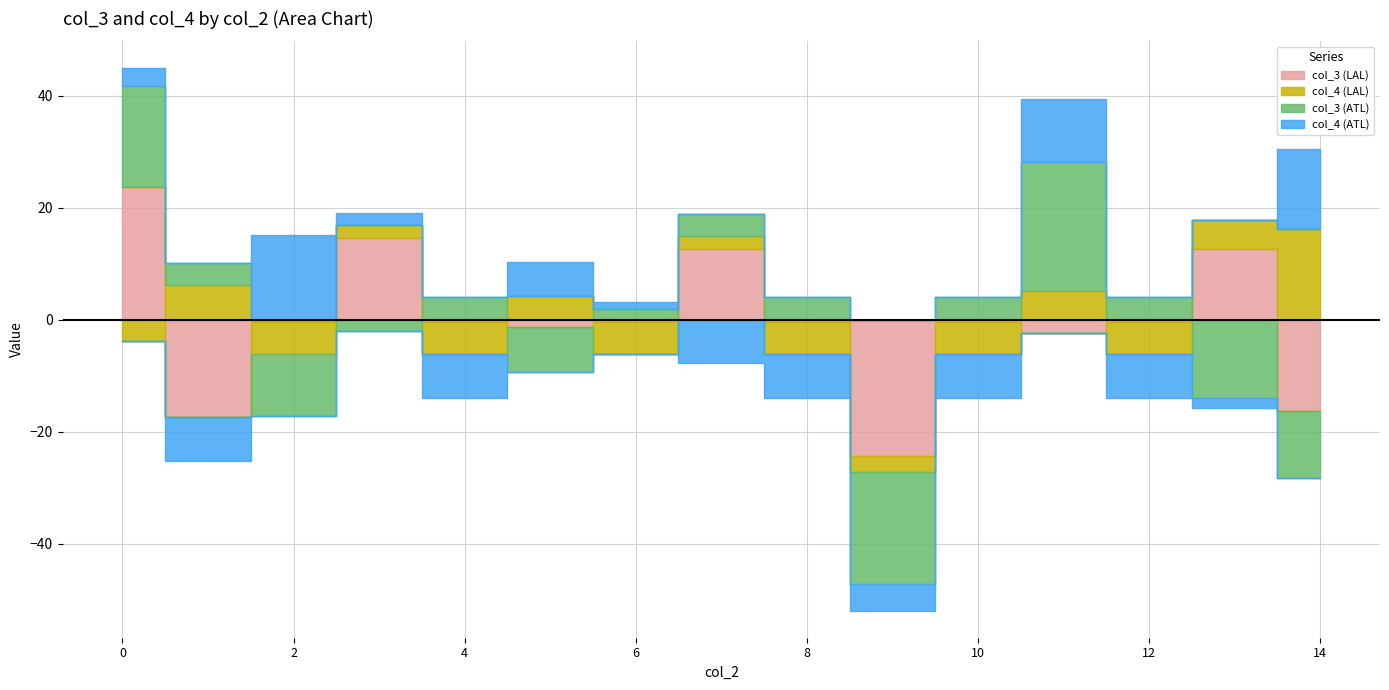

How many lines are shown in the chart?

4